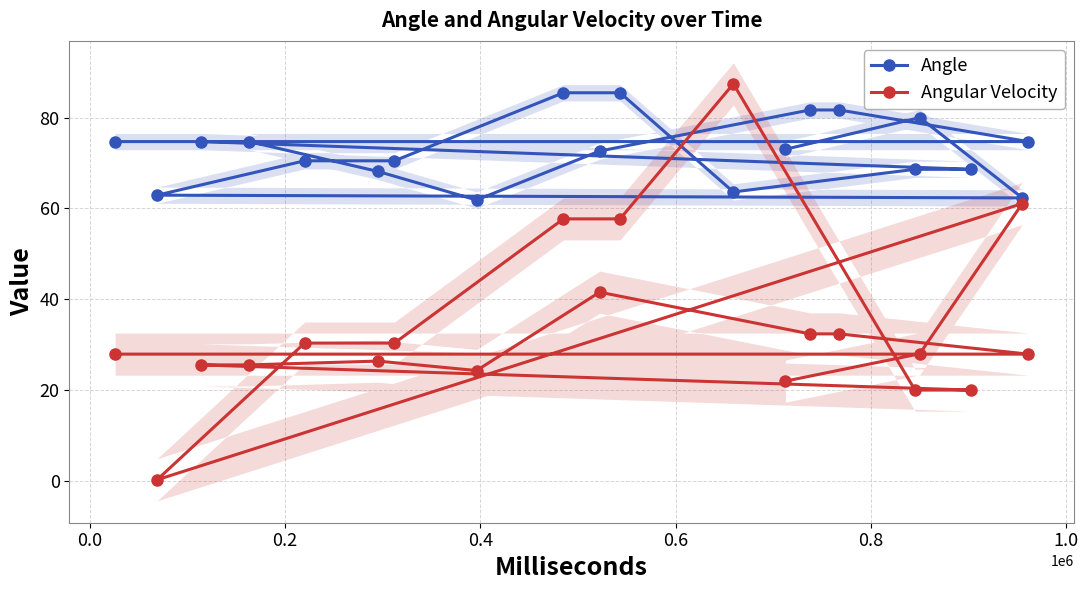

Is it true that Angular Velocity equals 28.0 at 0.0?

True